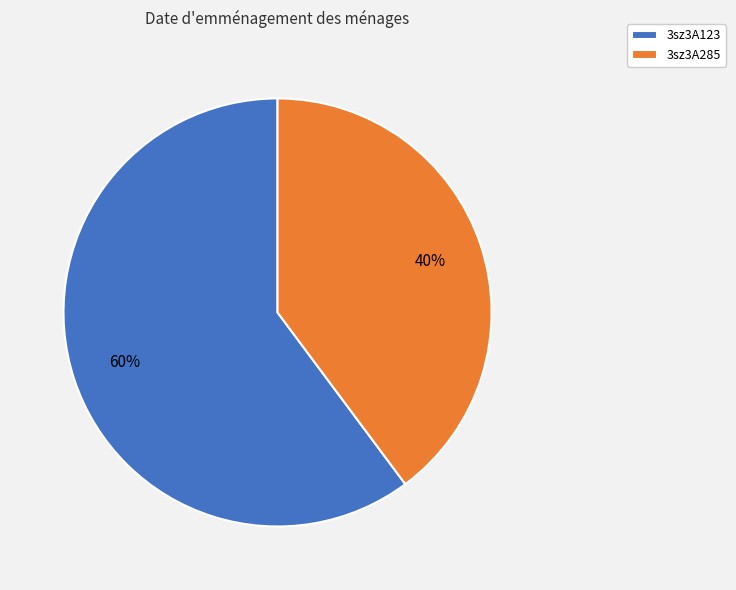

Rank the categories by value from highest to lowest.

3sz3A123, 3sz3A285